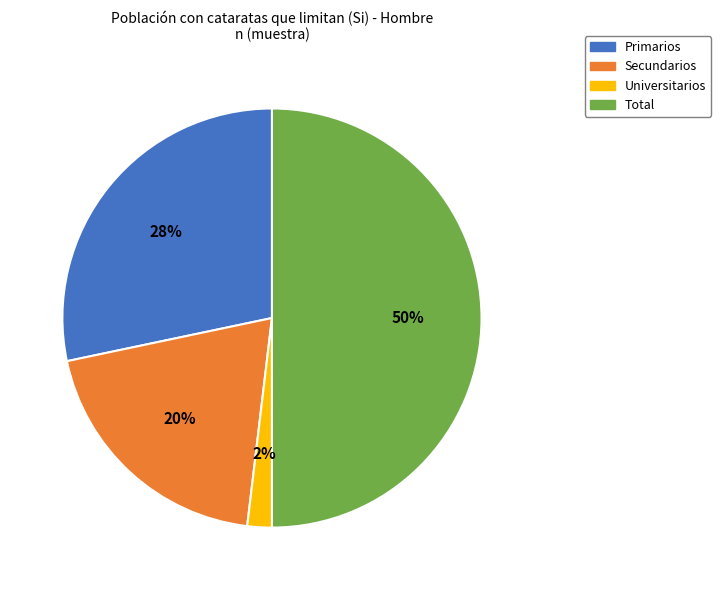

Rank the categories by value from lowest to highest.

Universitarios, Secundarios, Primarios, Total